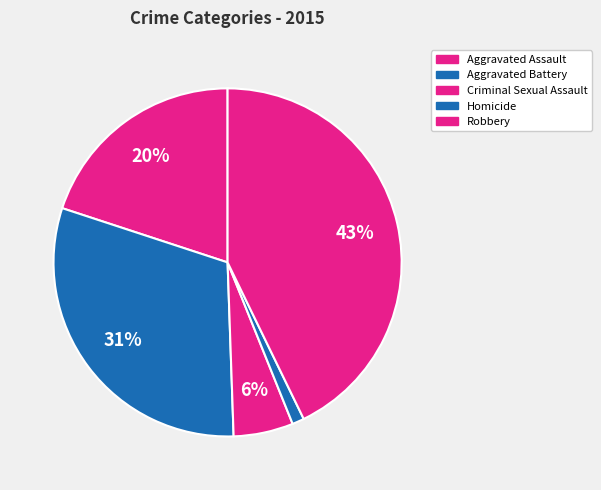

Which slice is the smallest?

Homicide